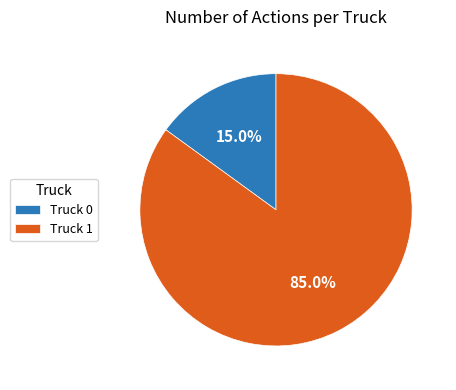

Which has a higher value, Truck 1 or Truck 0?

Truck 1